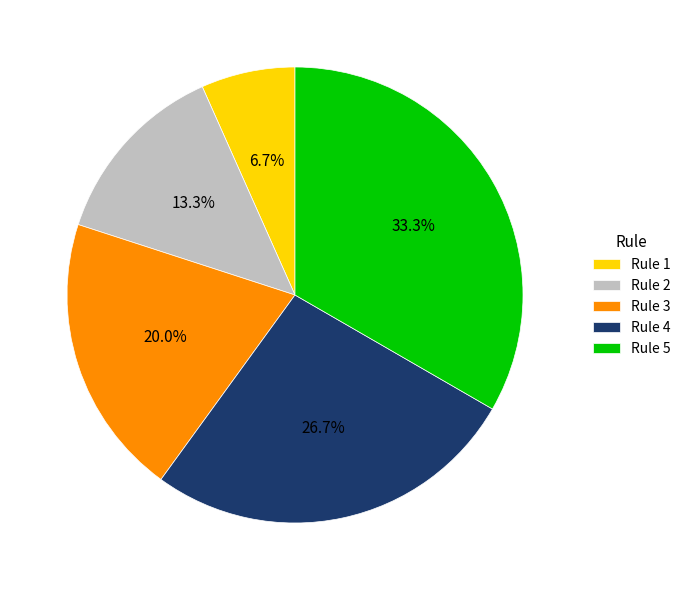

Which slice is the largest?

Rule 5